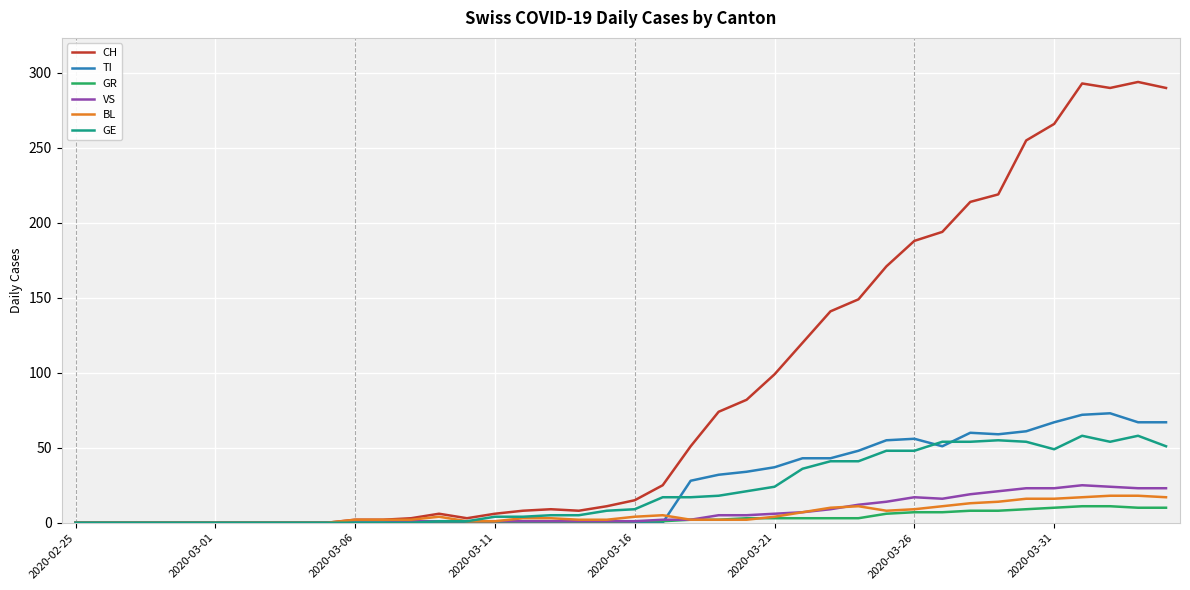

What is the maximum value for VS?

25